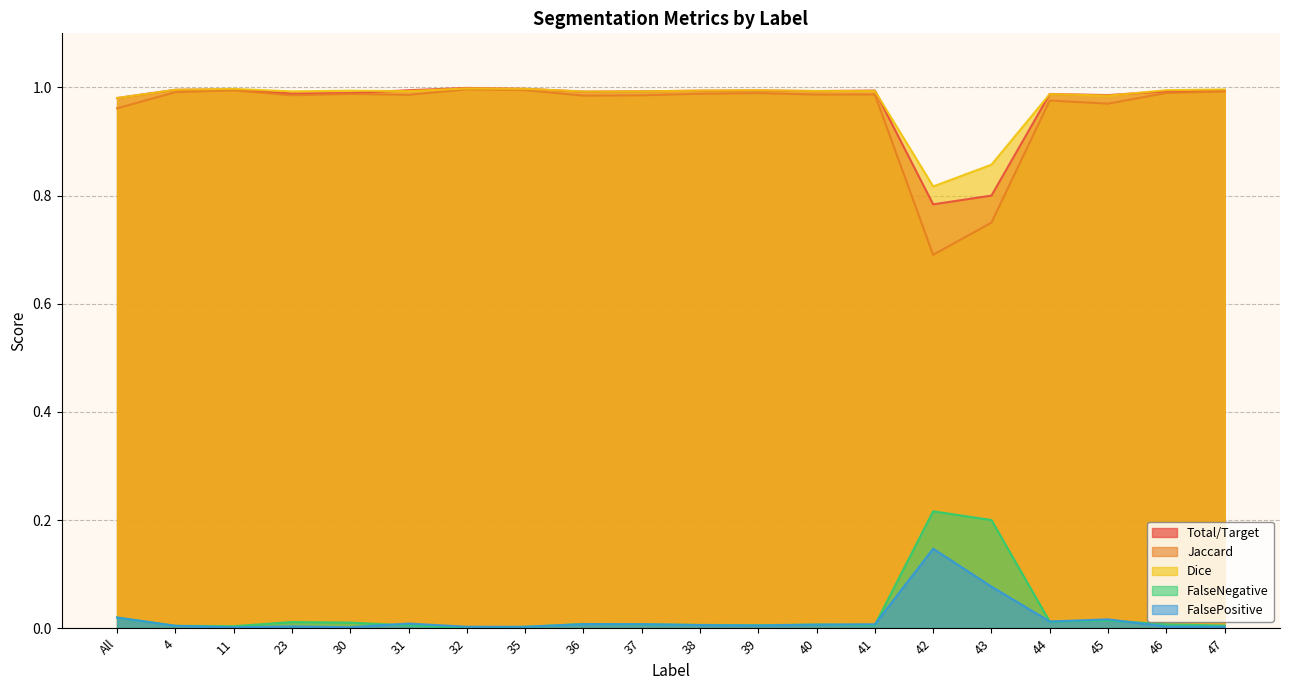

What is the maximum value for Dice?

1.0